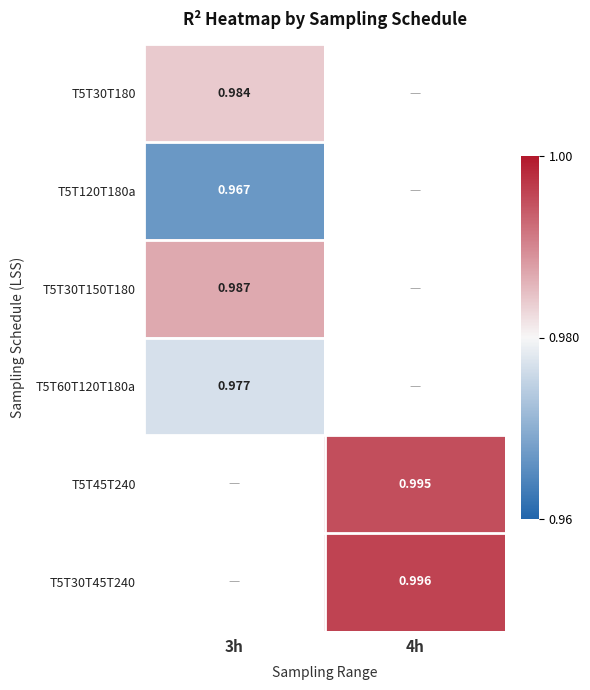

True or false: T5T60T120T180a has a value of 1.7 at 3h.

False